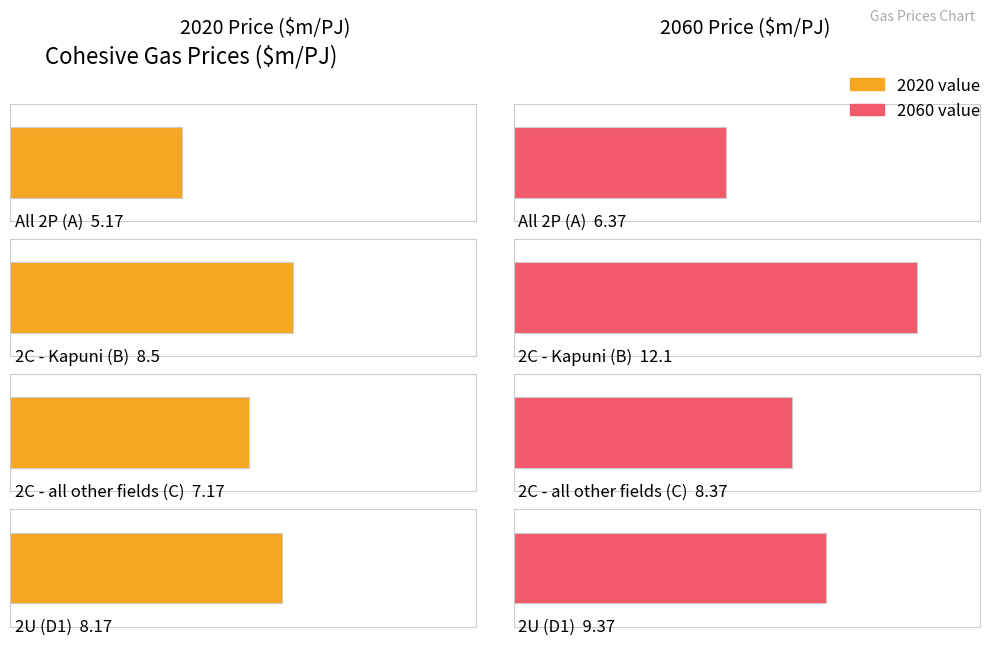

Reading right to left, extract all data points from this chart.

All 2P (A): 2060=6.4	2020=5.2
2C - Kapuni (B): 2060=12.1	2020=8.5
2C - all other fields (C): 2060=8.4	2020=7.2
2U (D1): 2060=9.4	2020=8.2